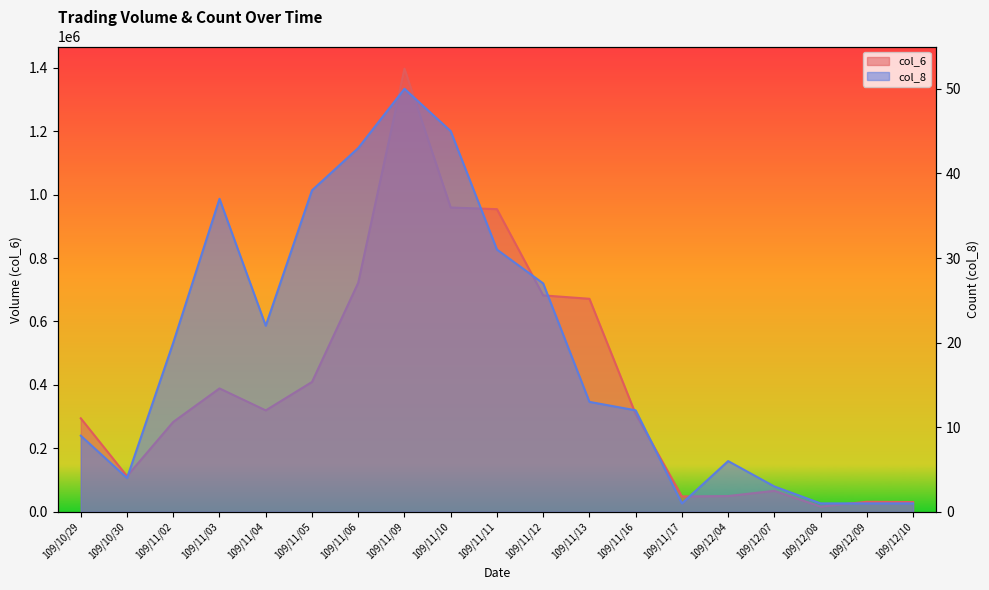

Is it true that col_6 equals 270115 at 109/11/06?

False